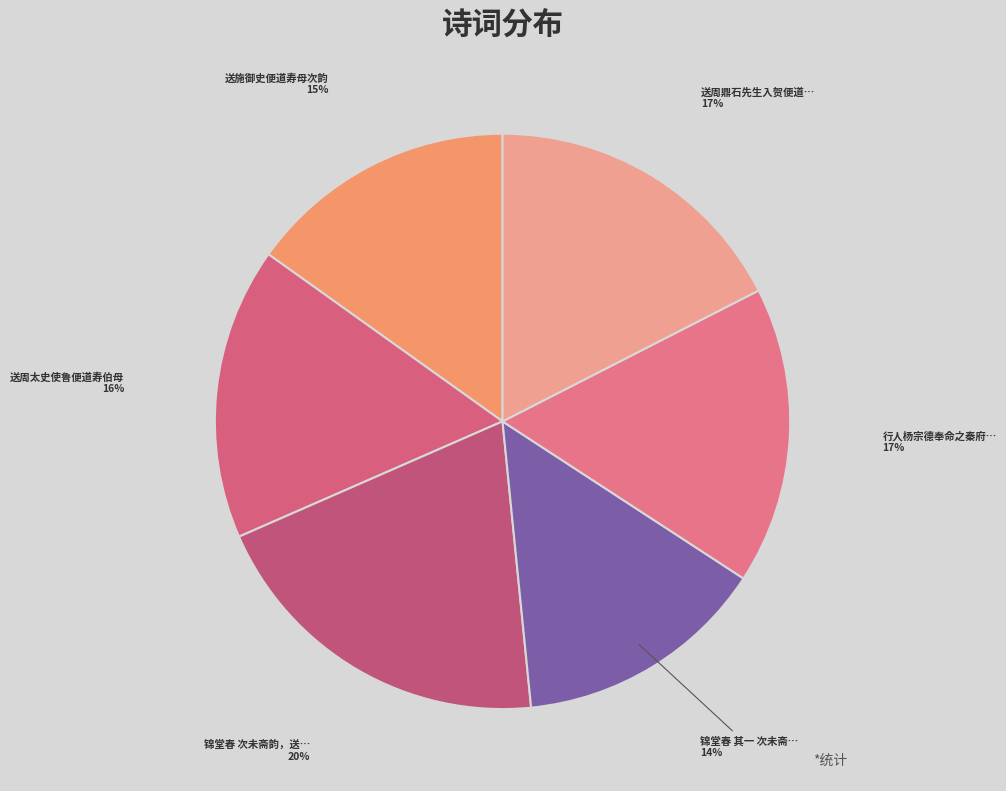

Does any single category account for the majority?

No